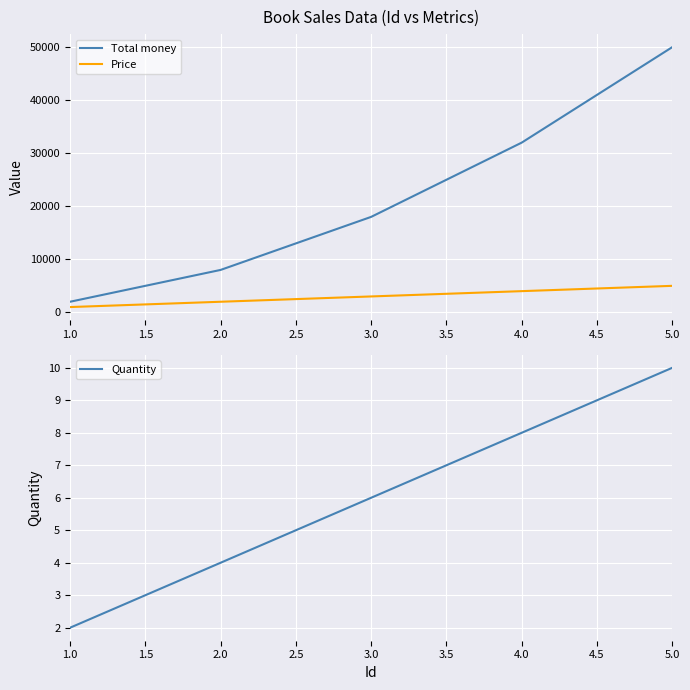

What is the highest value of the Total money series?

50000